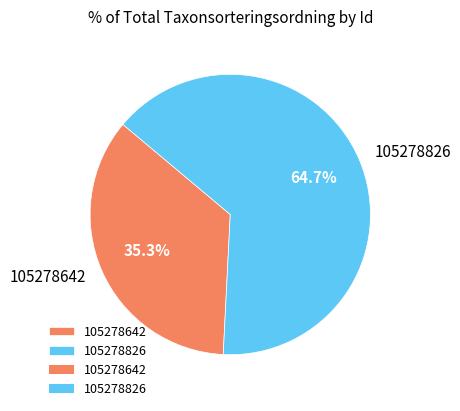

Is it true that 105278826 is 79% of the pie?

False